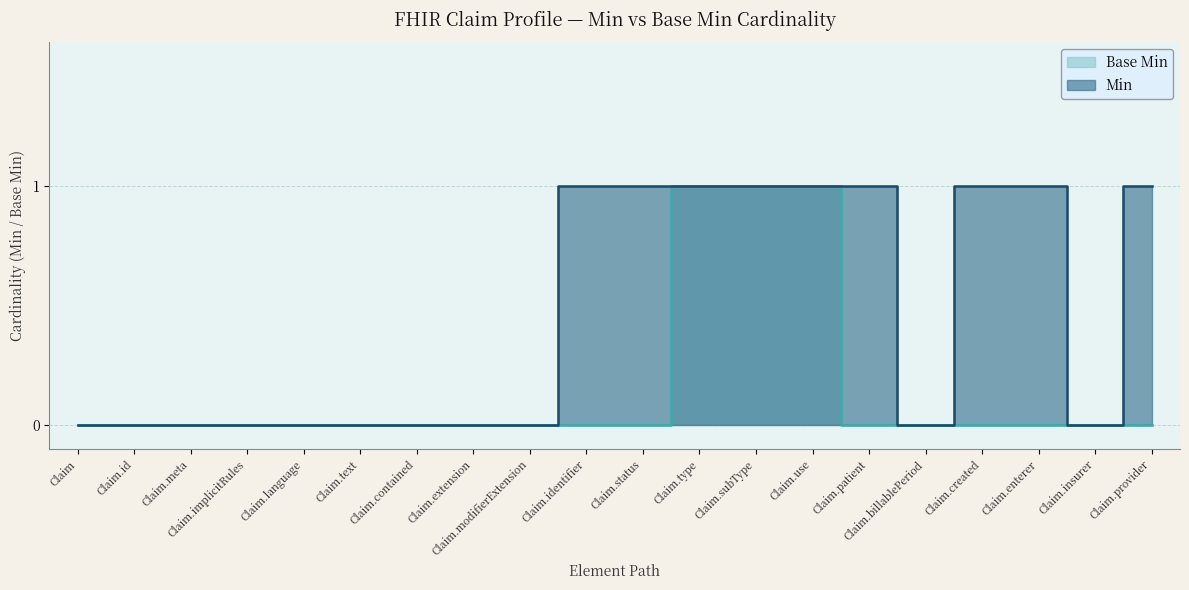

The chart shows a value of 0 at Claim.enterer. True or false?

True